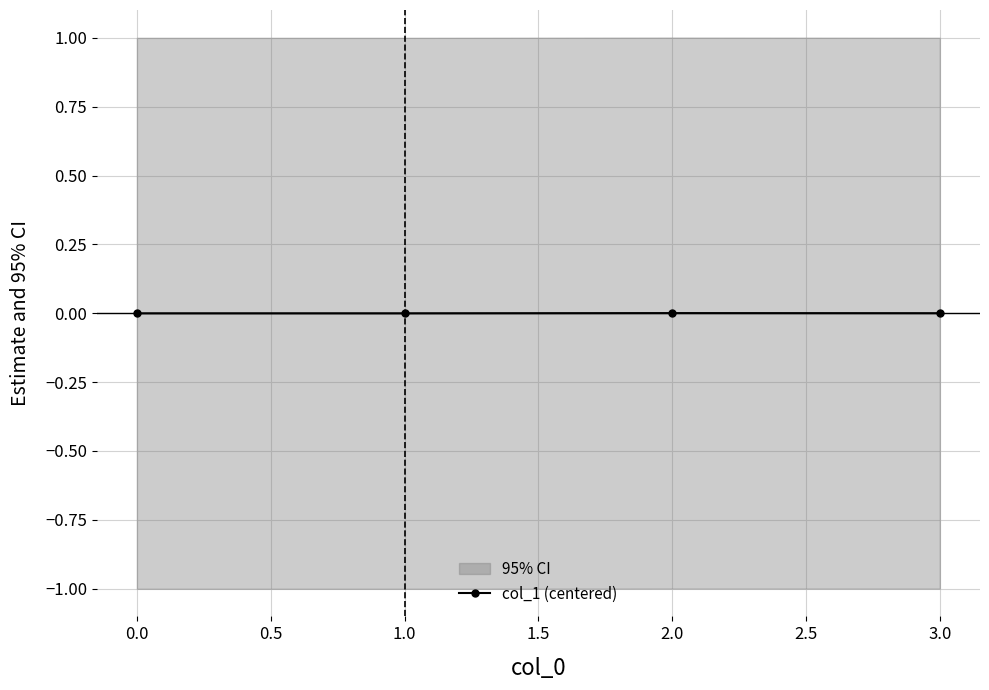

The value of col_1 (centered) at 1.0 is -0.0. True or false?

True